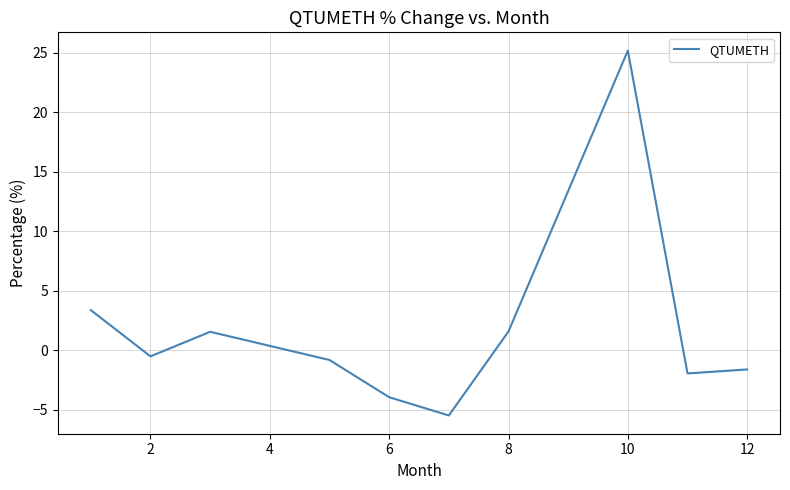

What is the maximum value shown in the chart?

25.2